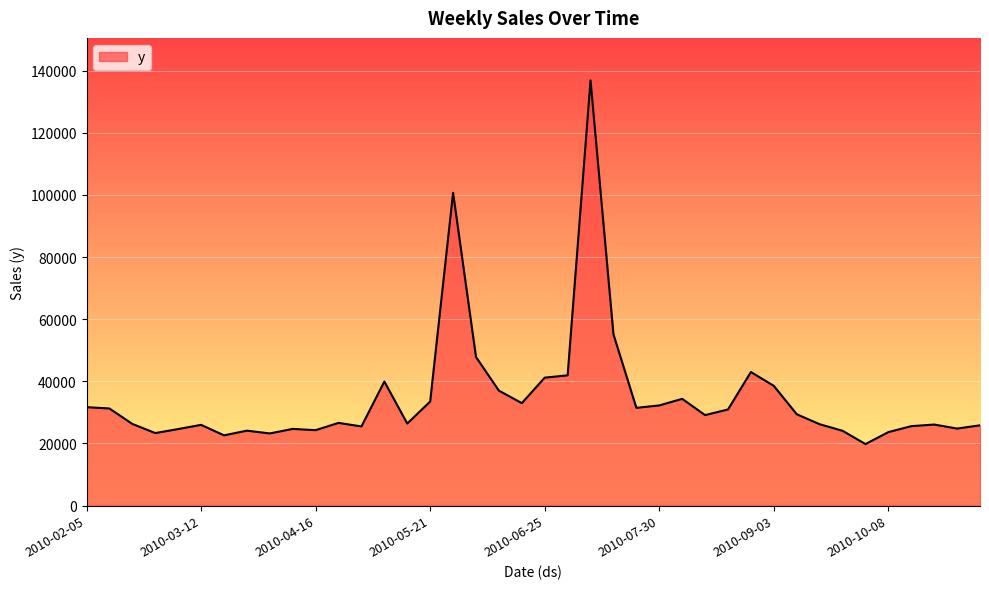

What is the maximum value shown in the chart?

136882.7